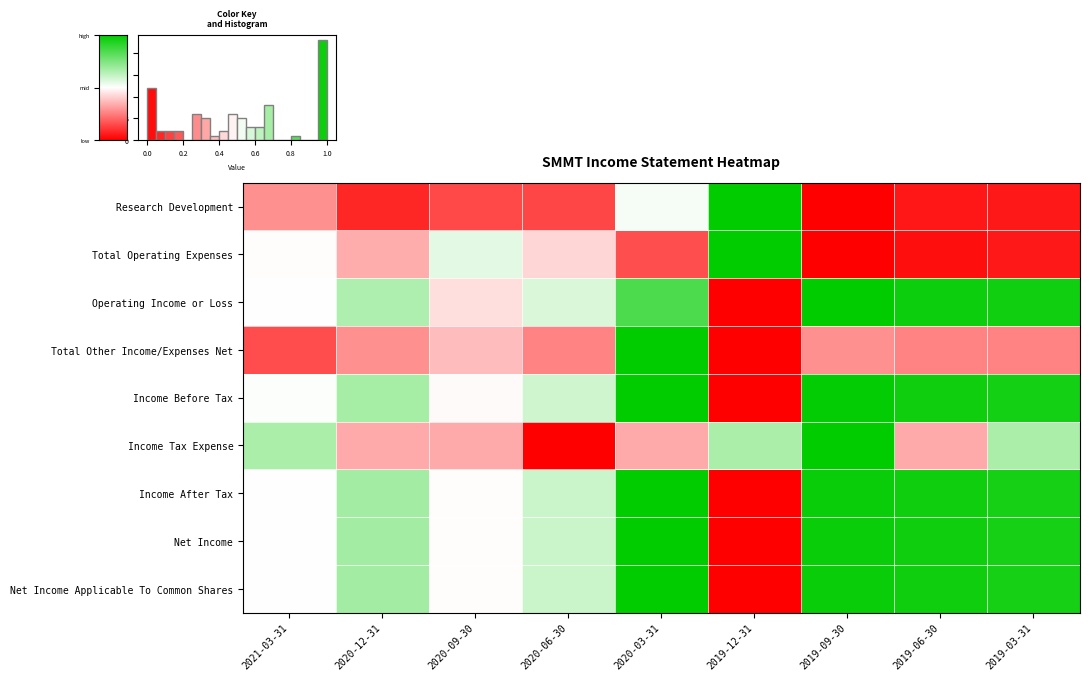

Rank the series at 2020-06-30 from highest to lowest value.

Income After Tax, Net Income, Net Income Applicable To Common Shares, Income Before Tax, Operating Income or Loss, Total Operating Expenses, Total Other Income/Expenses Net, Research Development, Income Tax Expense